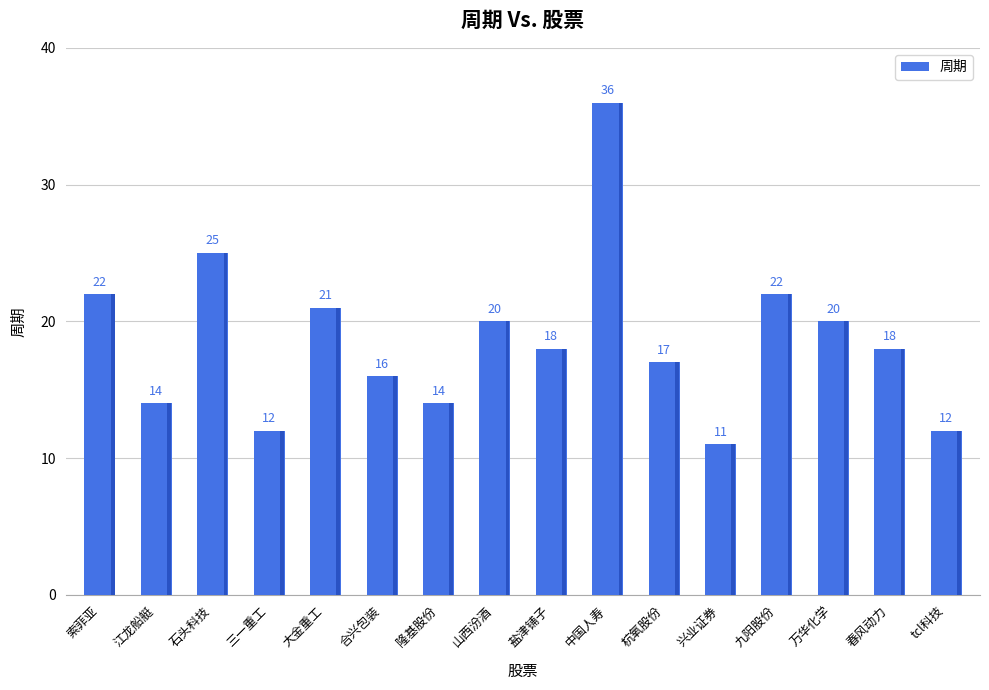

How many distinct data groups are displayed?

1